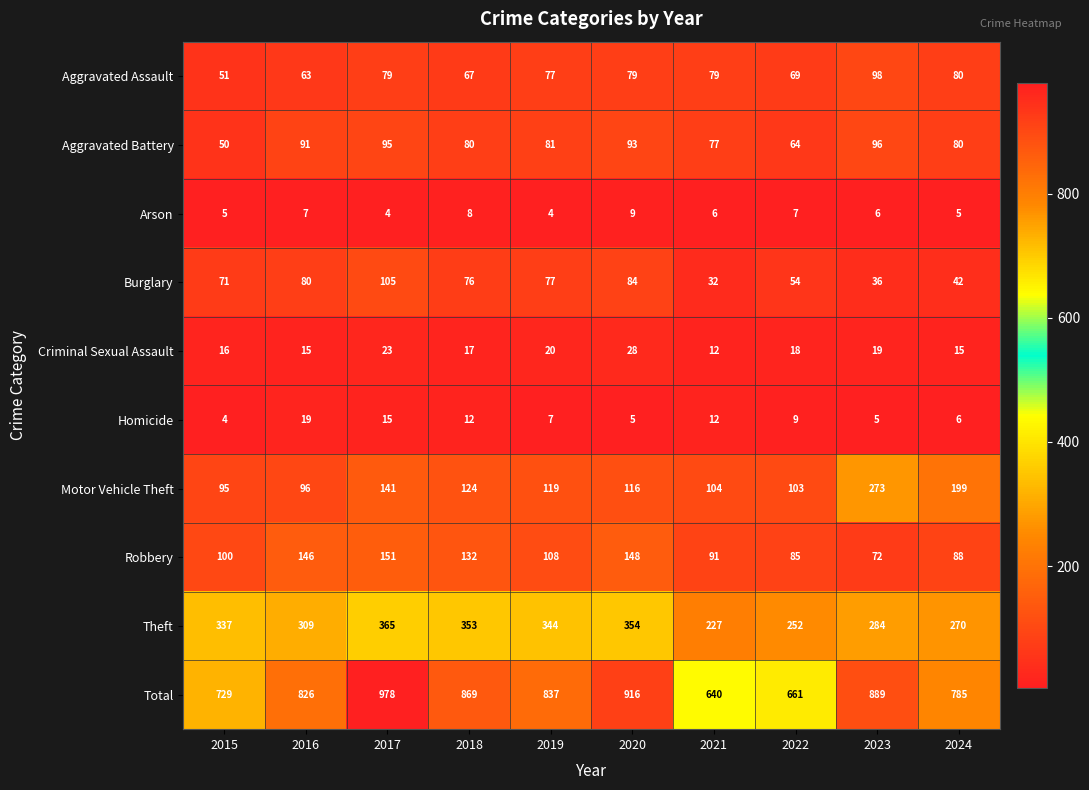

What is the sum of all Arson values?

61